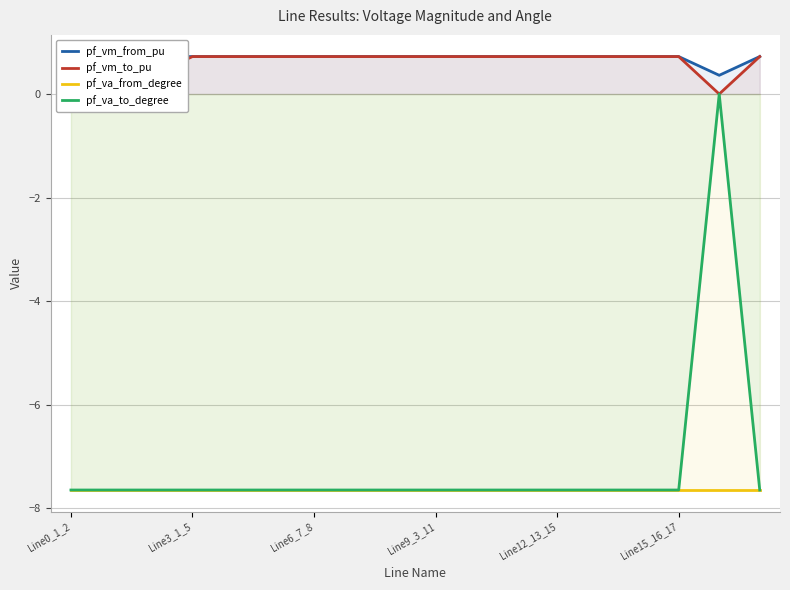

True or false: pf_va_from_degree and pf_vm_from_pu intersect in this chart.

False